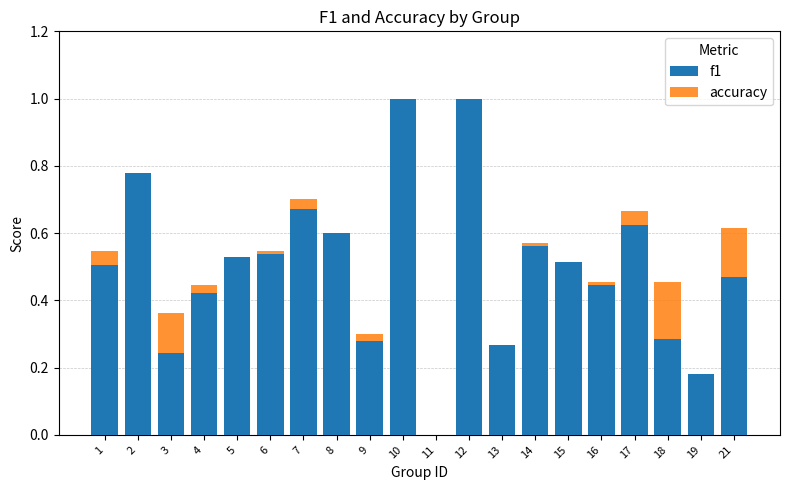

What is the value of the f1 bar at the 14th from the left?

0.6